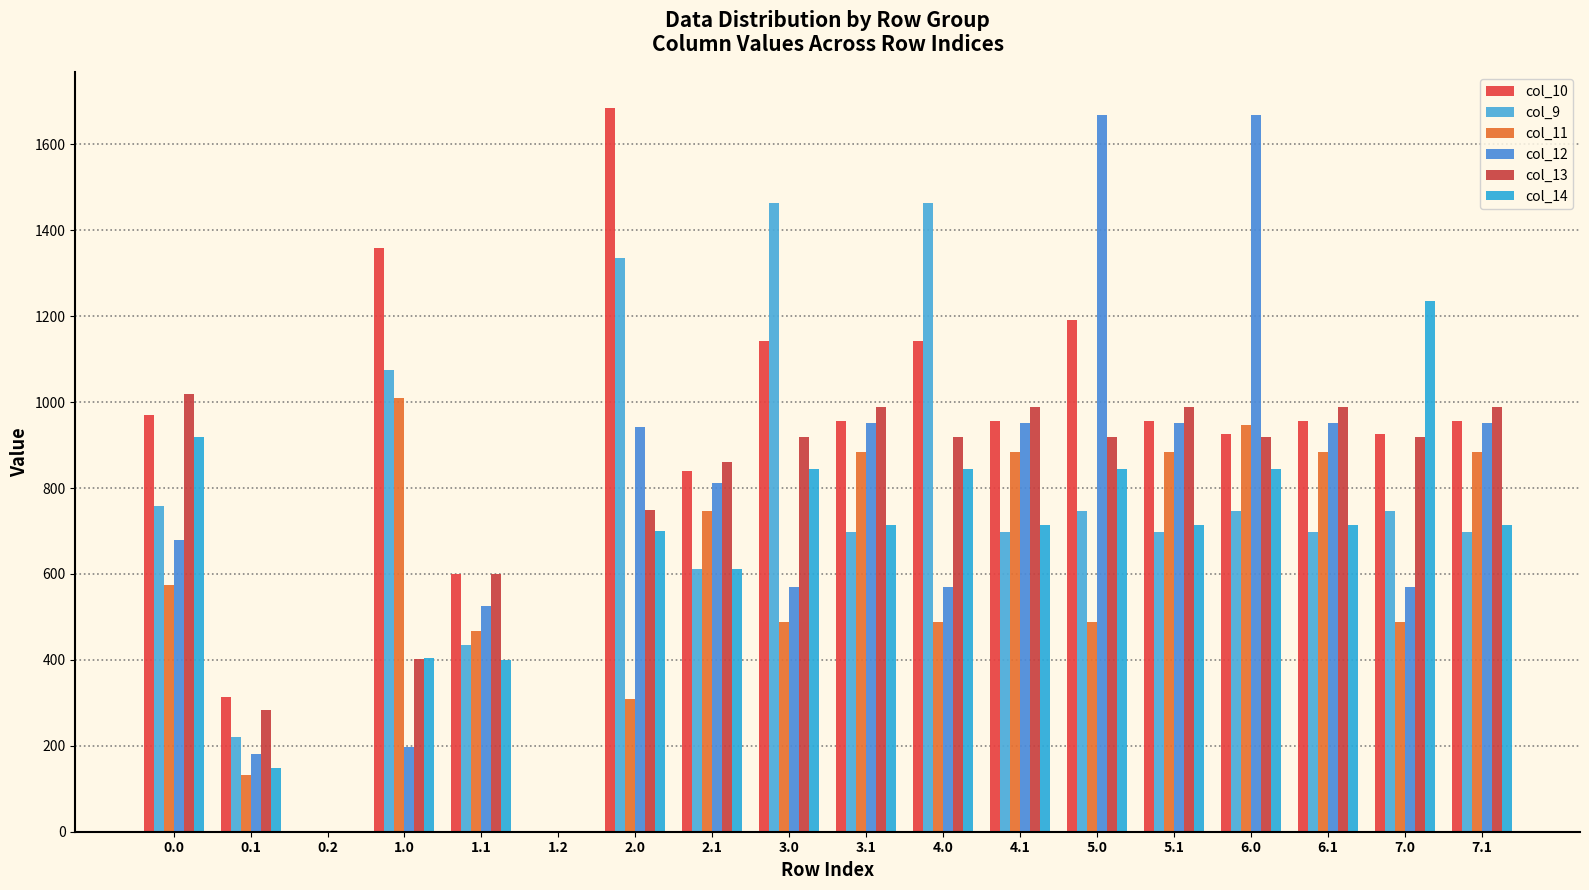

At how many categories does at least one series exceed 1056?

7